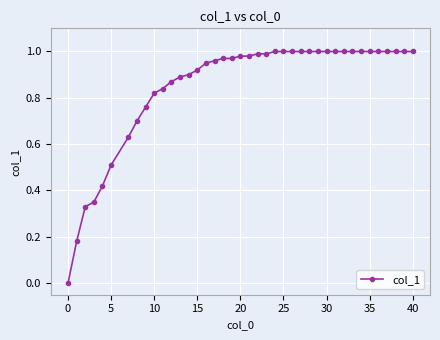

Which category has the lowest value across all series?

0